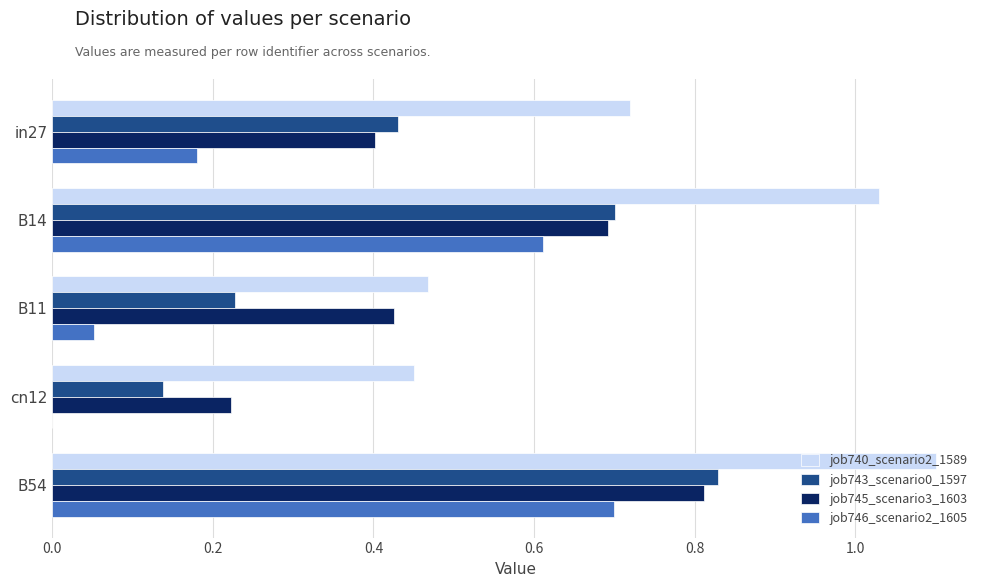

Between B14 and cn12, which series saw the biggest shift?

job746_scenario2_1605